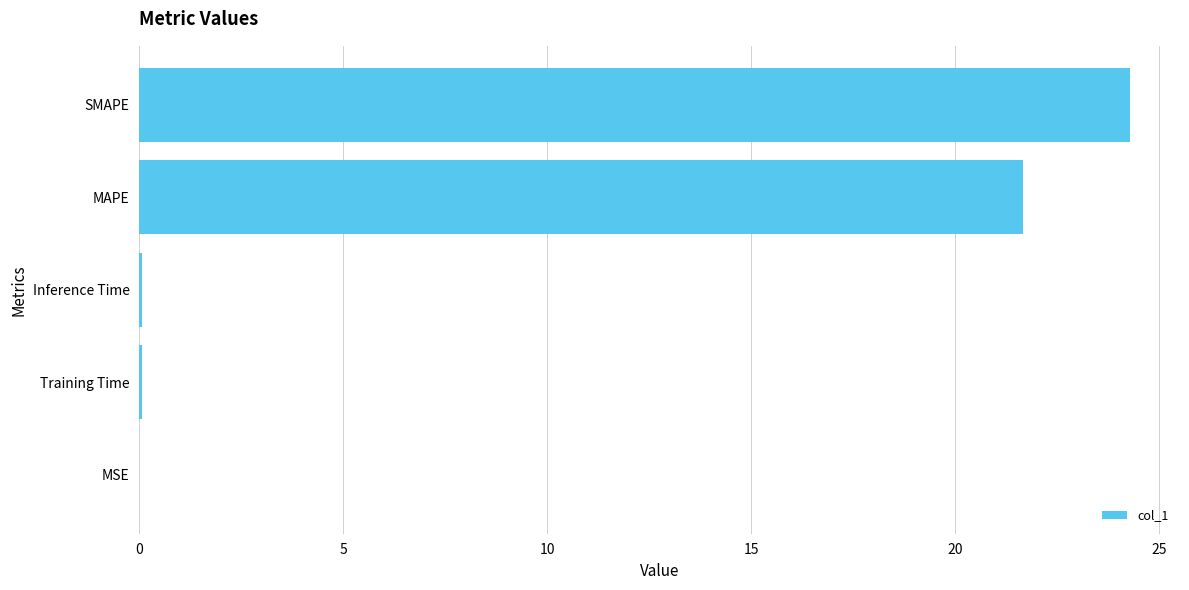

What is the approximate value at SMAPE?

24.3